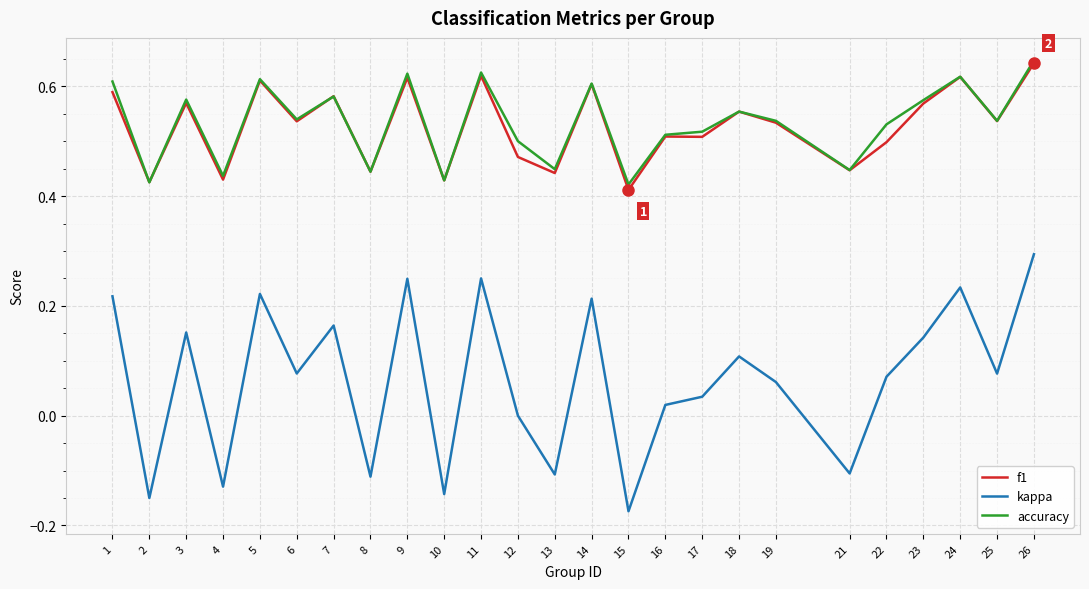

At which category does kappa reach its first local valley?

2